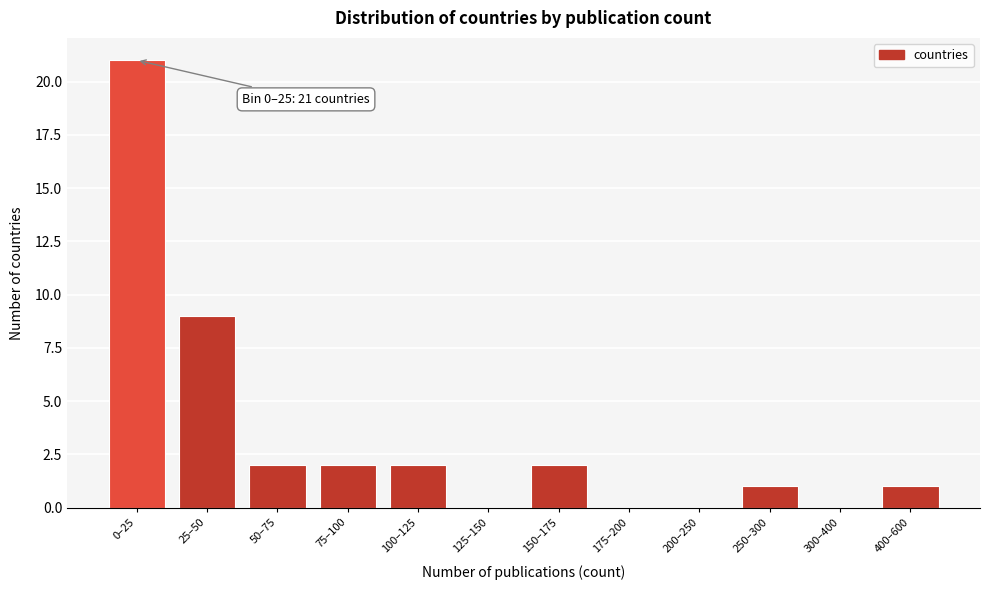

Reading left to right, transcribe all the data shown in this chart.

0–25=21	25–50=9	50–75=2	75–100=2	100–125=2	125–150=0	150–175=2	175–200=0	200–250=0	250–300=1	300–400=0	400–600=1